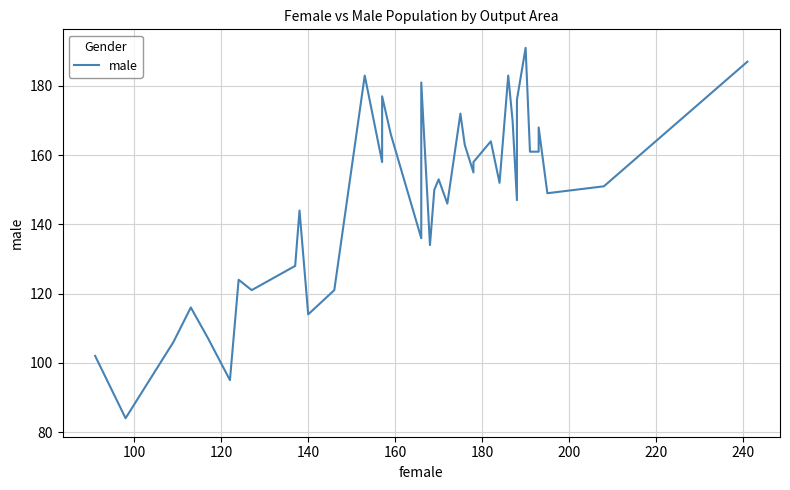

What is the sum of all values?

5917